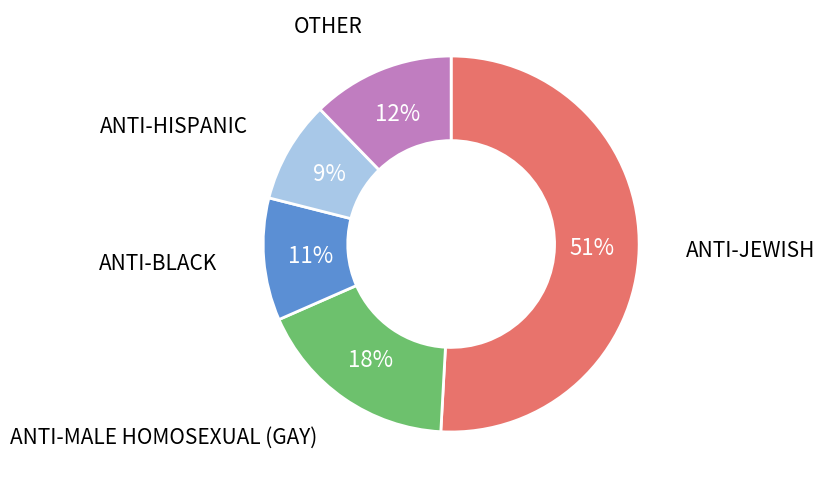

What percentage is the ANTI-HISPANIC slice, to the nearest percent?

9%